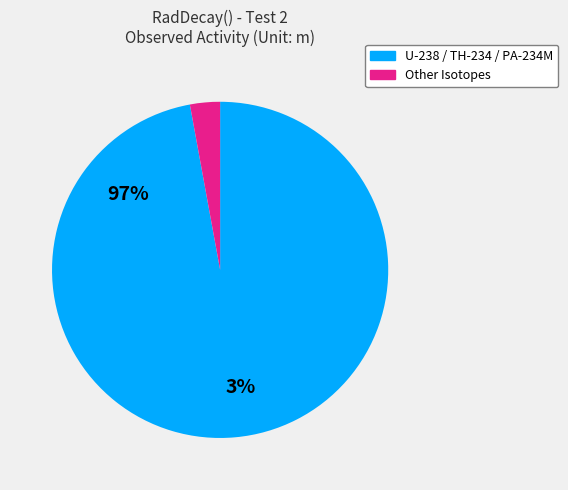

Does U-238 / TH-234 / PA-234M represent more than half of the total?

Yes